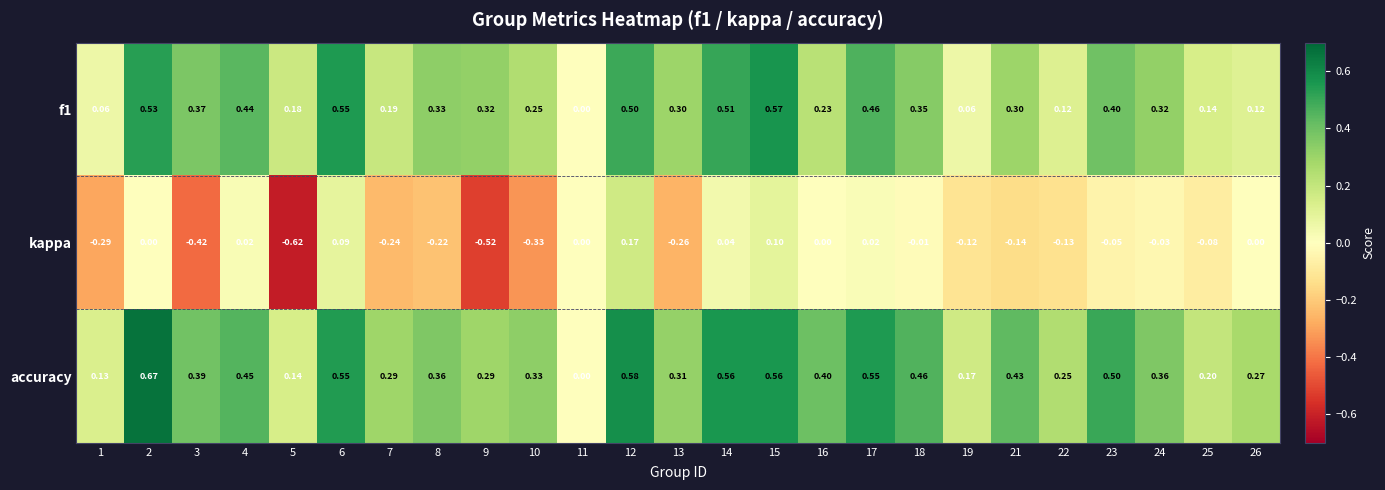

Between 1 and 19, which series saw the biggest shift?

kappa